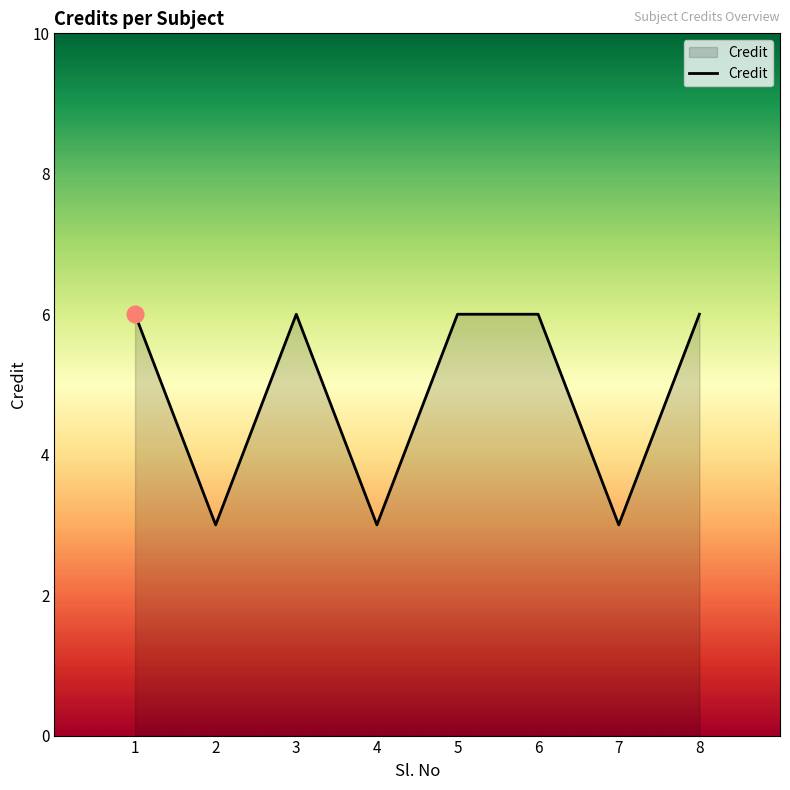

How many lines are shown in the chart?

1